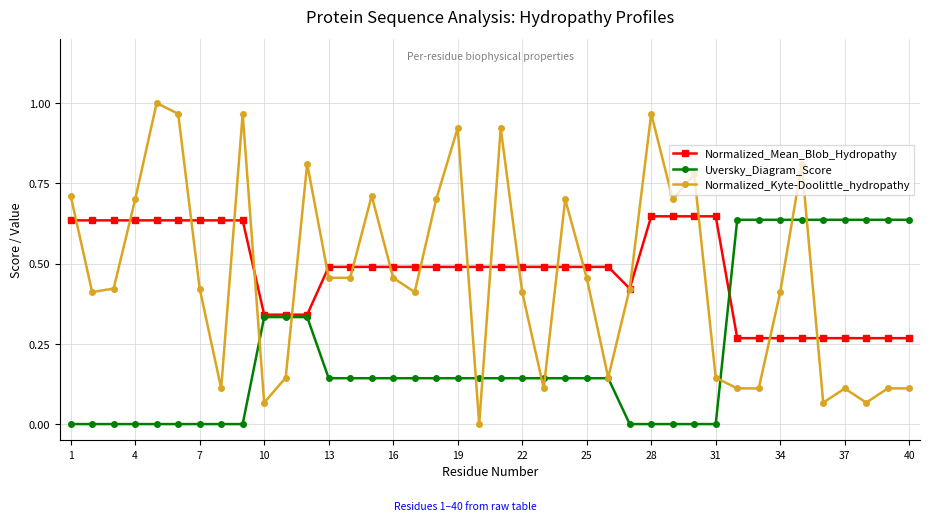

How many lines are shown in the chart?

3